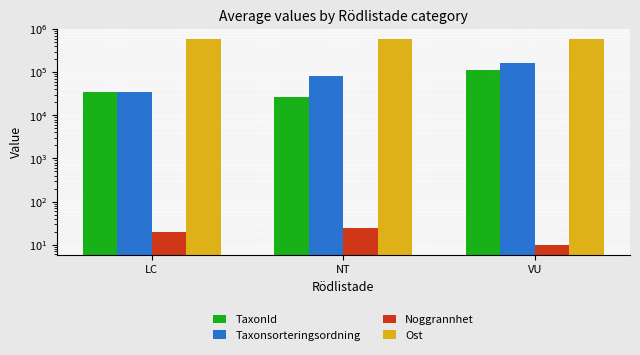

The TaxonId series shows 27053.6 at NT. True or false?

True